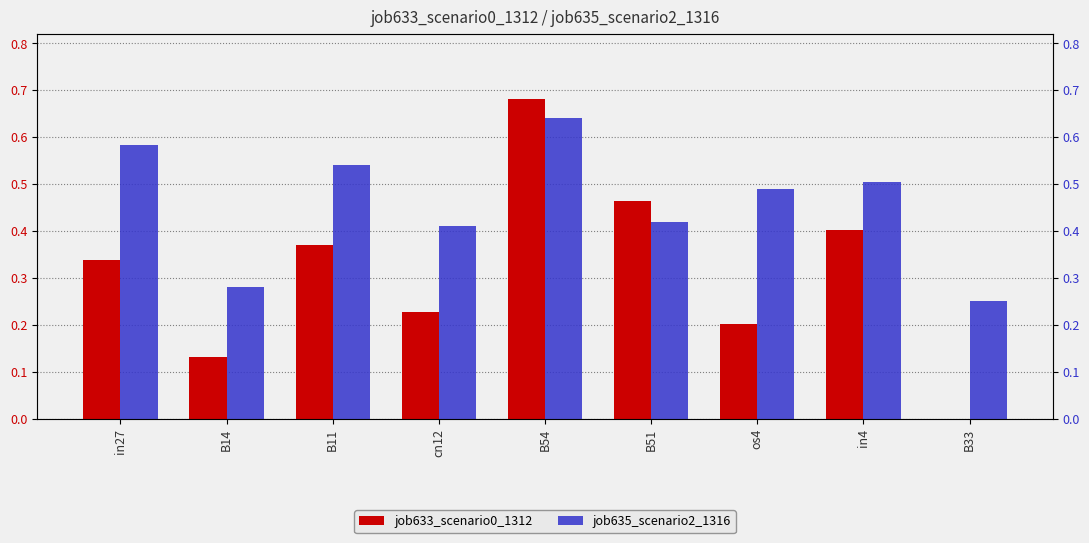

Are the bars grouped side by side (vs. stacked)?

Yes